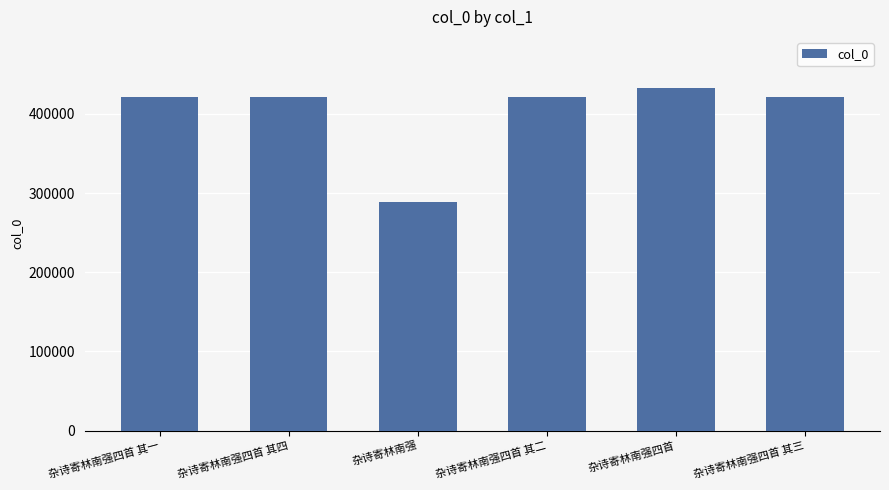

What is the smallest value displayed?

289286